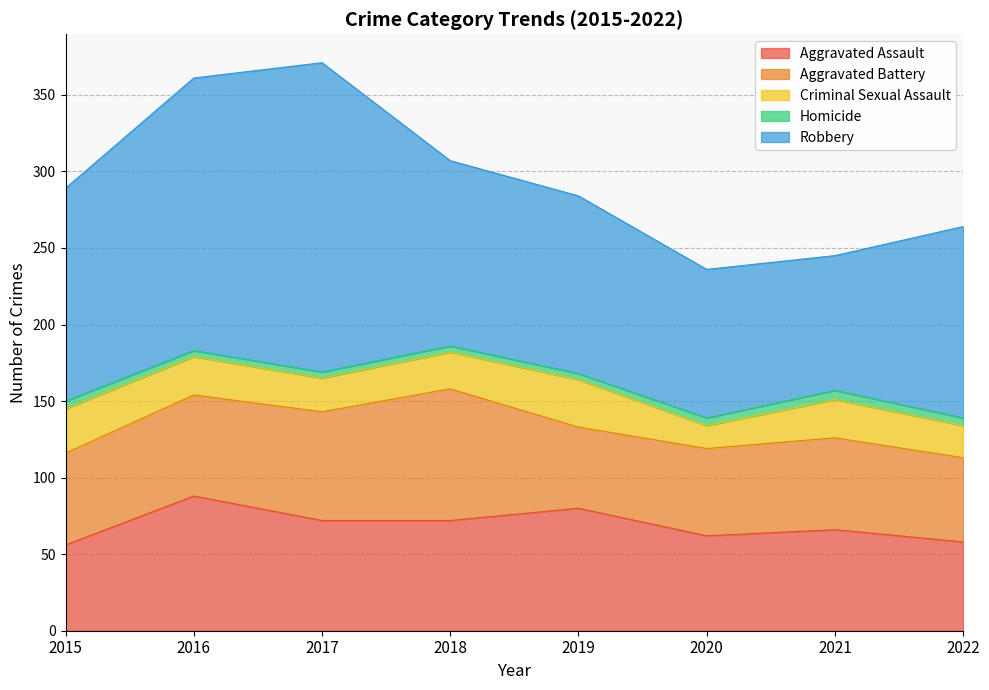

What is the total value across all series at 2018?

307